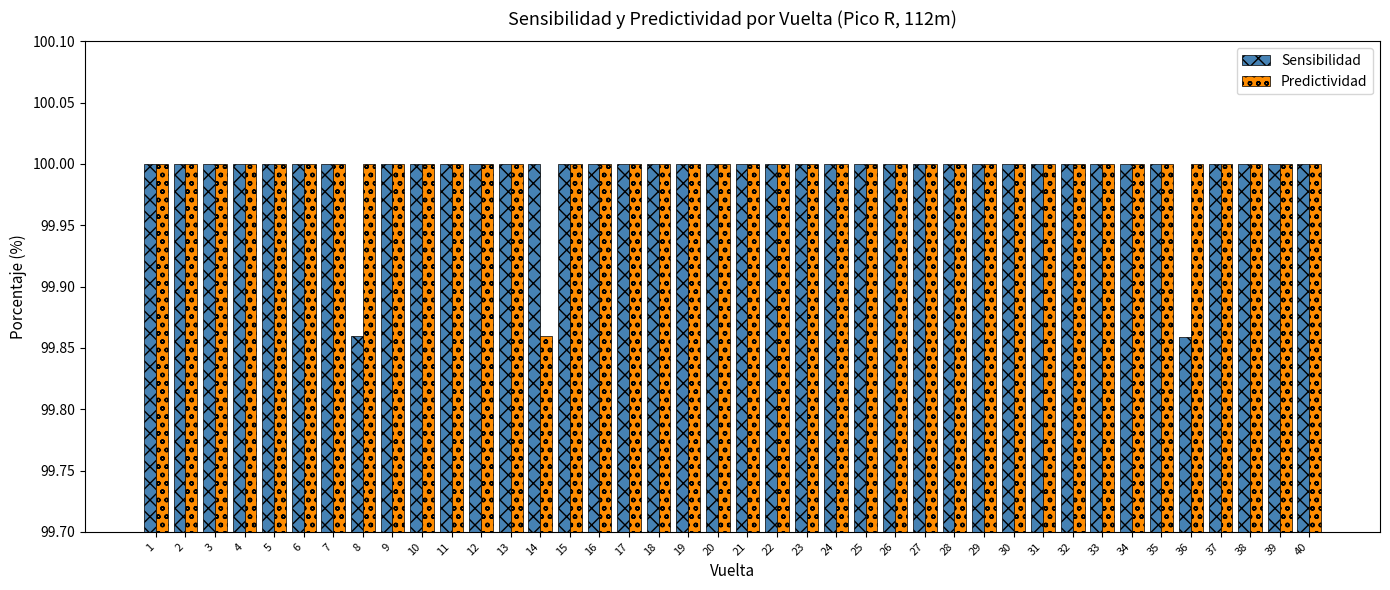

True or false: Predictividad has a value of 172.3 at 15.

False